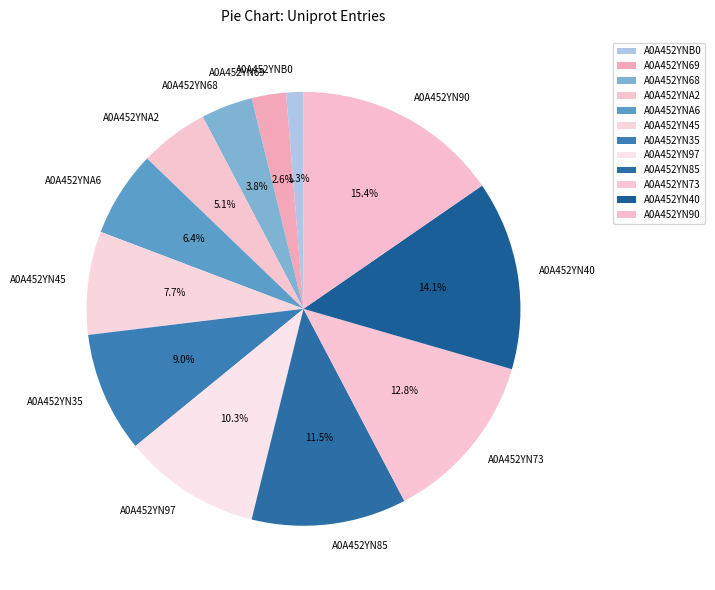

Does any single category account for the majority?

No